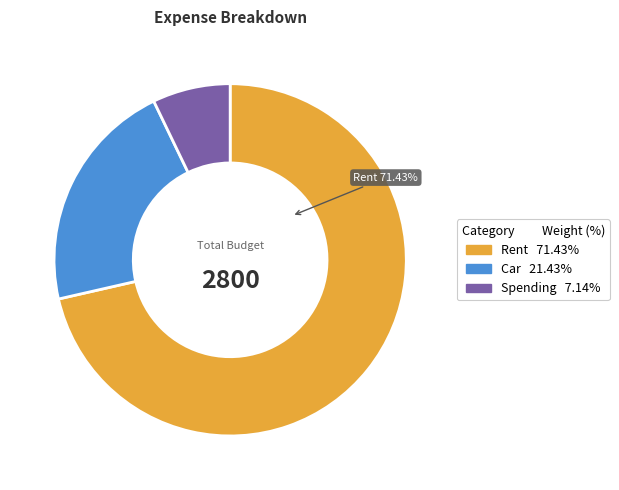

What is the largest slice in the pie chart?

Rent